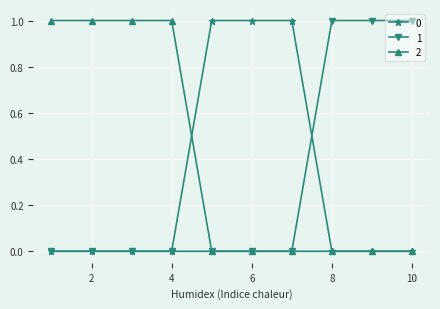

What are all the series names shown in the legend?

0, 1, 2